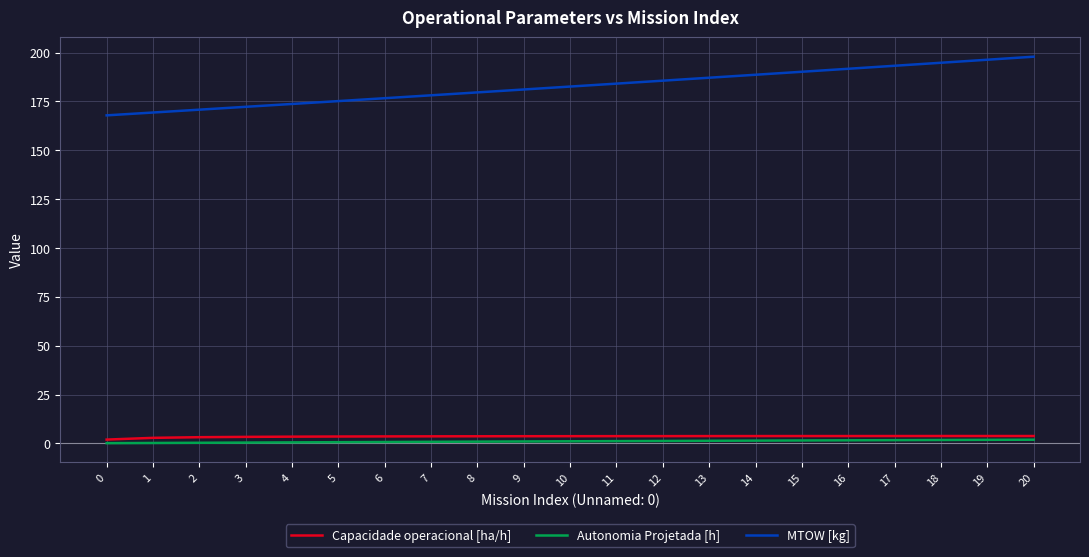

True or false: MTOW [kg] and Capacidade operacional [ha/h] cross at least once.

False